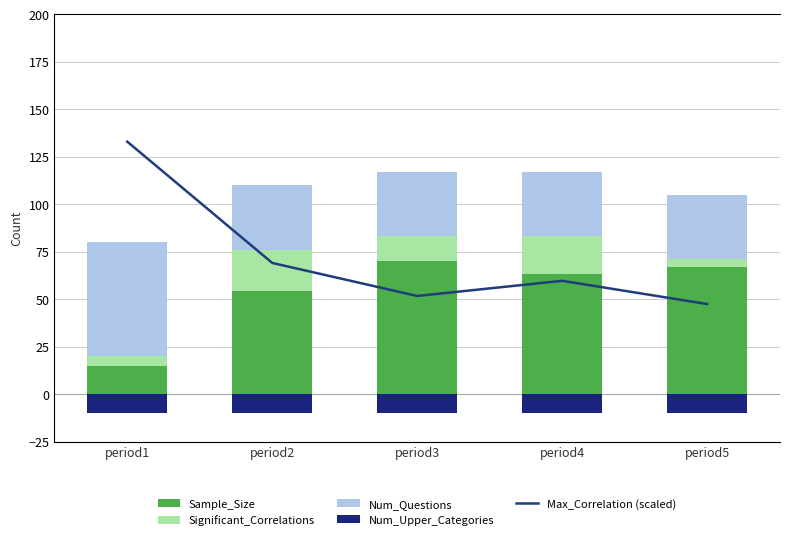

What is the lowest value of the Num_Upper_Categories series?

-10.0